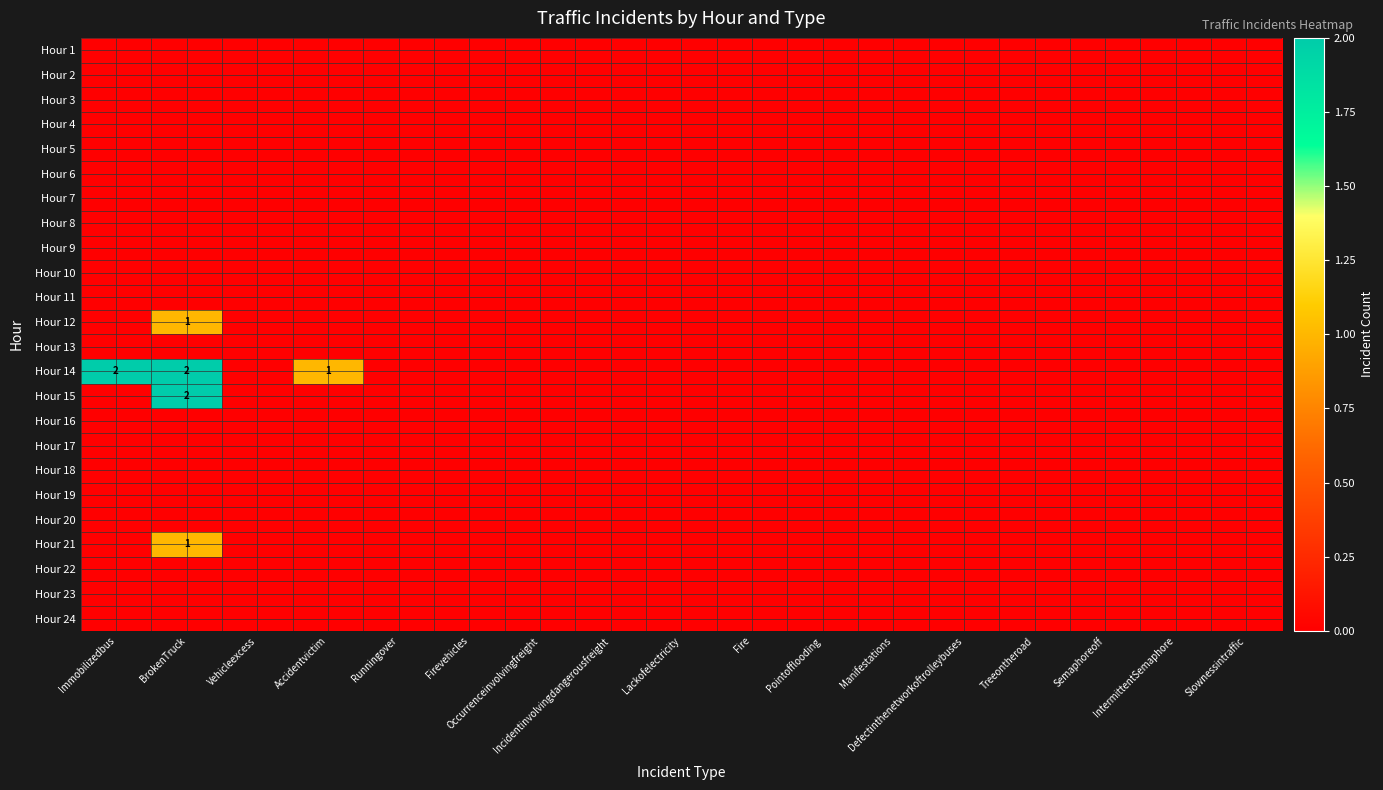

Rank the series by their maximum value, from highest to lowest.

Hour 14, Hour 15, Hour 12, Hour 21, Hour 1, Hour 2, Hour 3, Hour 4, Hour 5, Hour 6, Hour 7, Hour 8, Hour 9, Hour 10, Hour 11, Hour 13, Hour 16, Hour 17, Hour 18, Hour 19, Hour 20, Hour 22, Hour 23, Hour 24